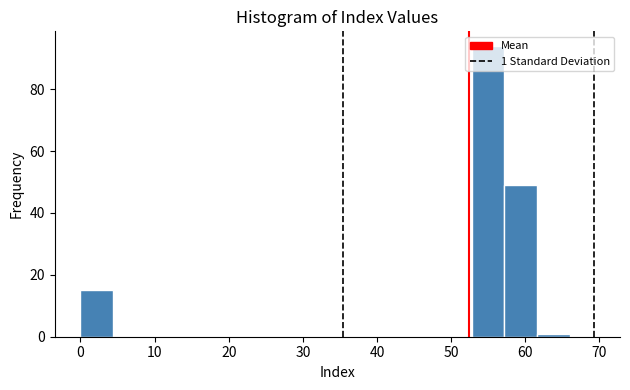

Which range on the x-axis has the tallest bar?

52.8 to 57.2